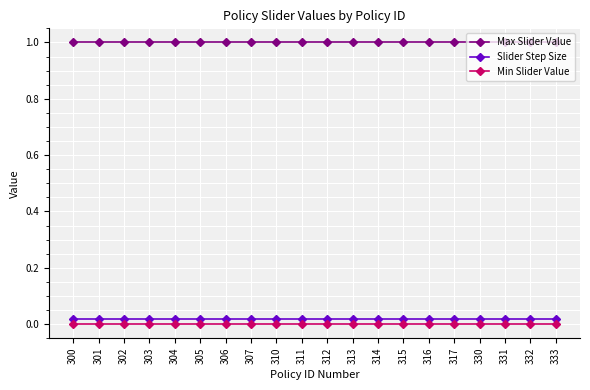

What is the maximum value for Max Slider Value?

1.0